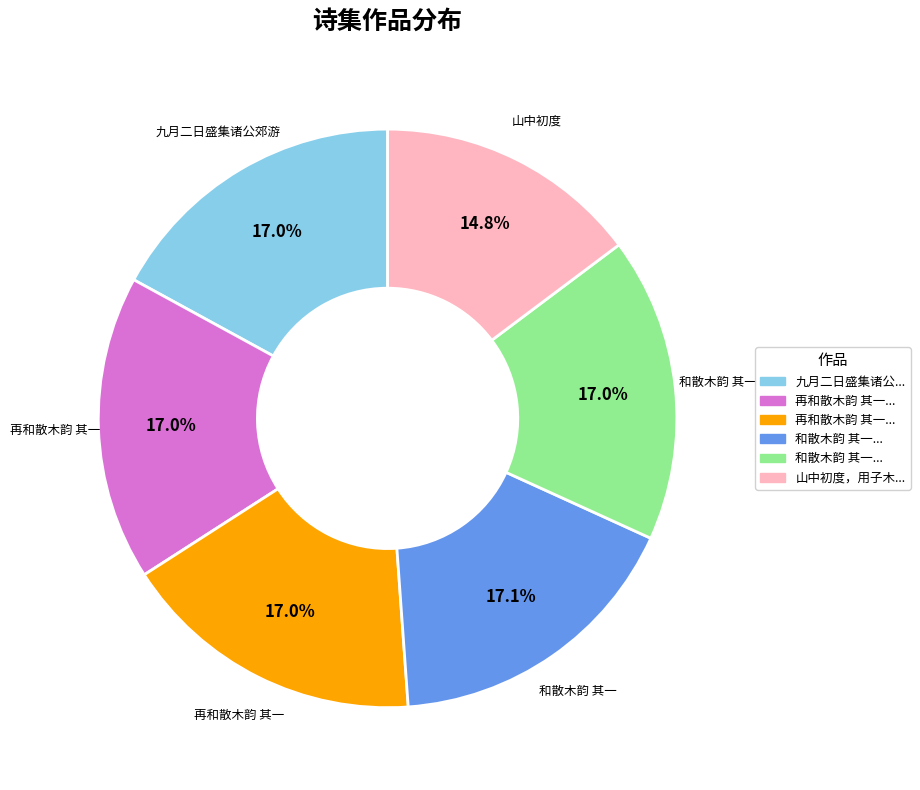

Is there a majority slice in this chart?

No